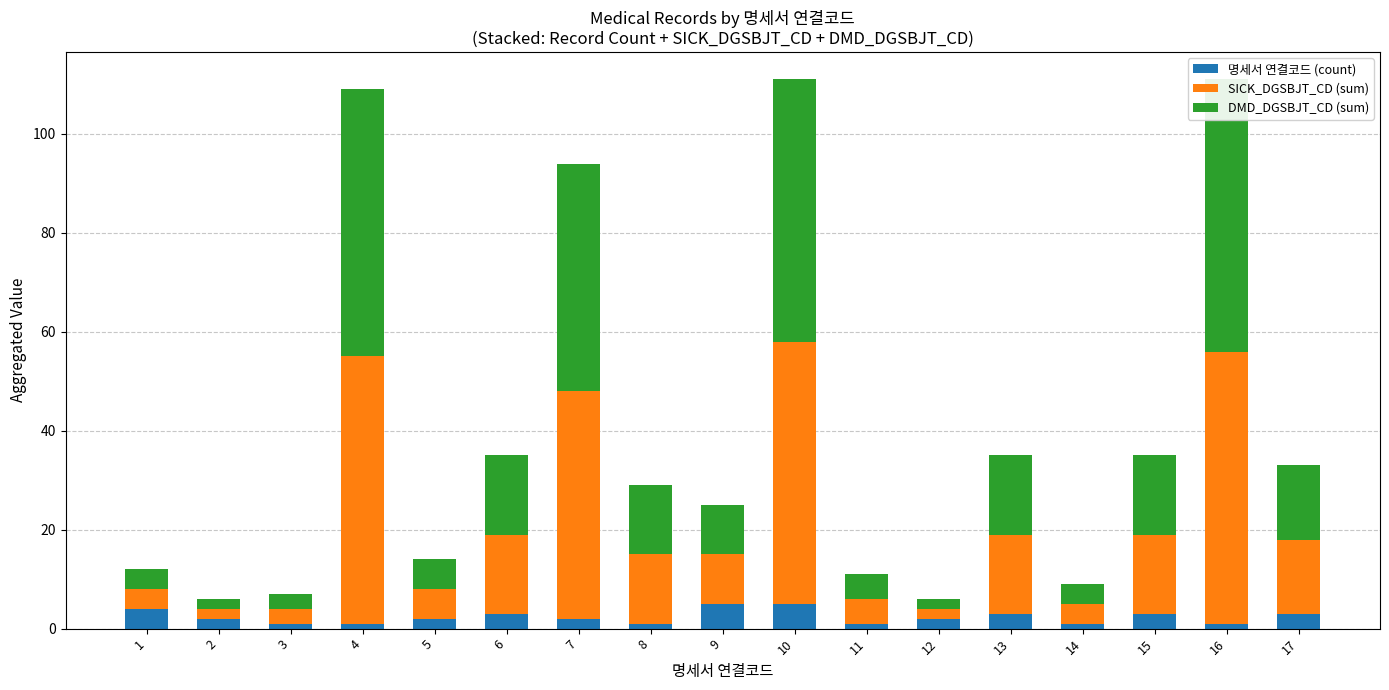

Reading left to right, list all the values displayed in this chart.

명세서 연결코드 (count): 4	2	1	1	2	3	2	1	5	5	1	2	3	1	3	1	3
SICK_DGSBJT_CD (sum): 4	2	3	54	6	16	46	14	10	53	5	2	16	4	16	55	15
DMD_DGSBJT_CD (sum): 4	2	3	54	6	16	46	14	10	53	5	2	16	4	16	55	15